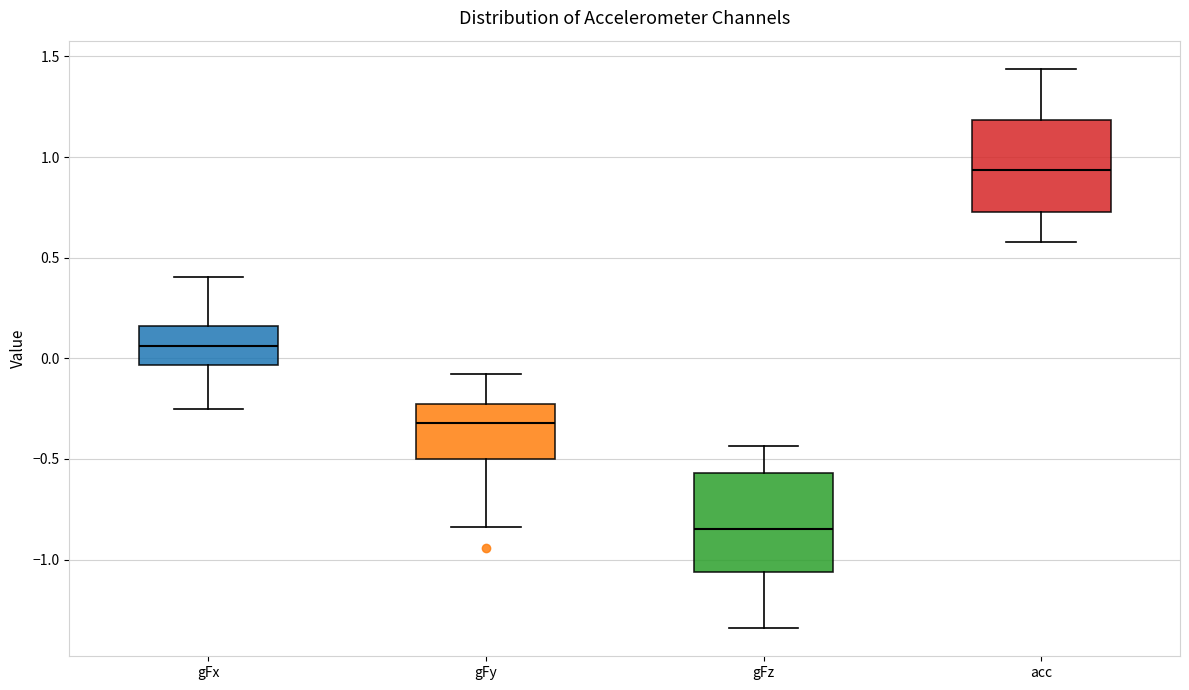

Reading left to right, read every box against the y-axis: the position of its median line, the range the box covers, and the ends of its whiskers. The values are not printed on the chart, so give them approximately, as read against the axis.

gFx: median 0.05, box -0.05 to 0.15, whiskers -0.25 to 0.40
gFy: median -0.30, box -0.50 to -0.25, whiskers -0.85 to -0.10
gFz: median -0.85, box -1.05 to -0.55, whiskers -1.35 to -0.45
acc: median 0.95, box 0.75 to 1.20, whiskers 0.60 to 1.45